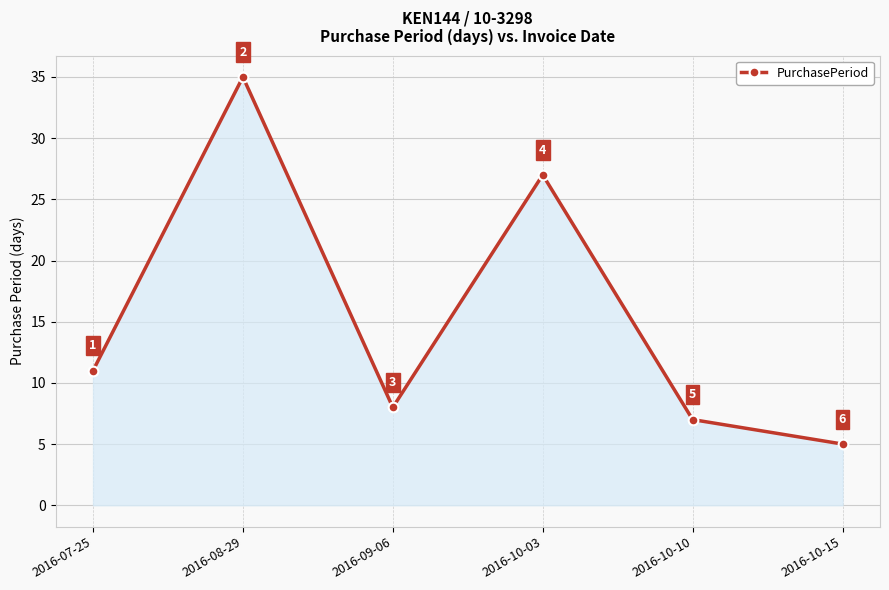

What is the label of the 5th point from the right?

2016-08-29